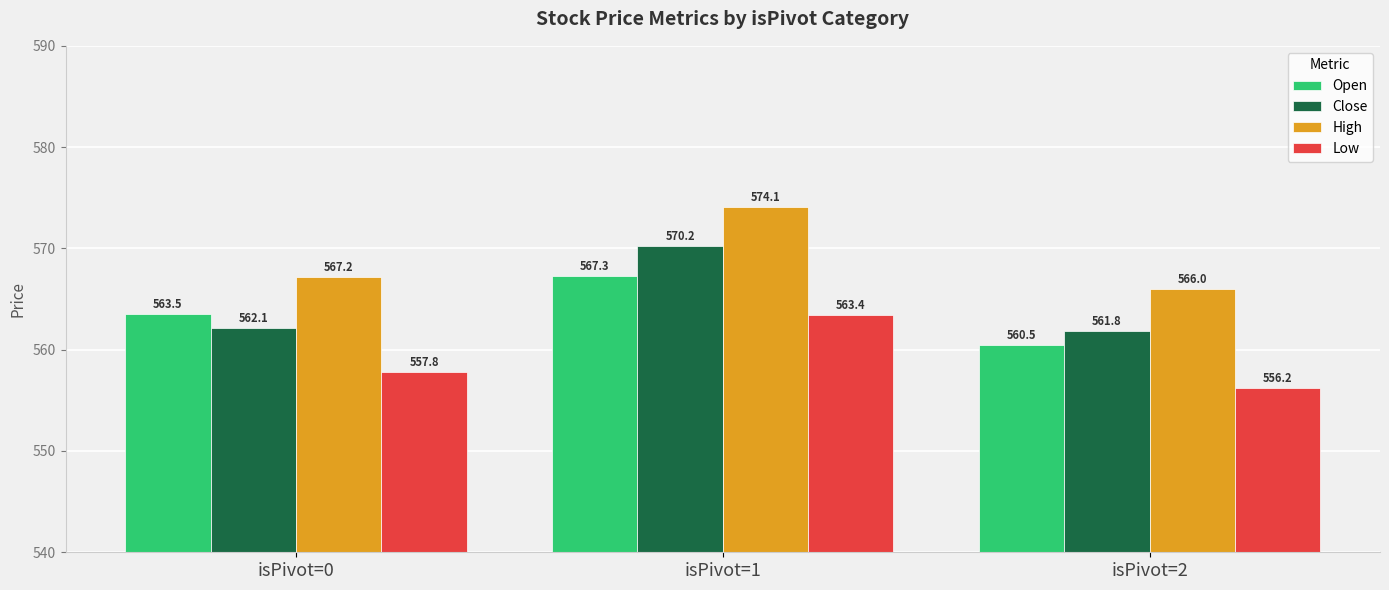

What are all the series names shown in the legend?

Open, Close, High, Low